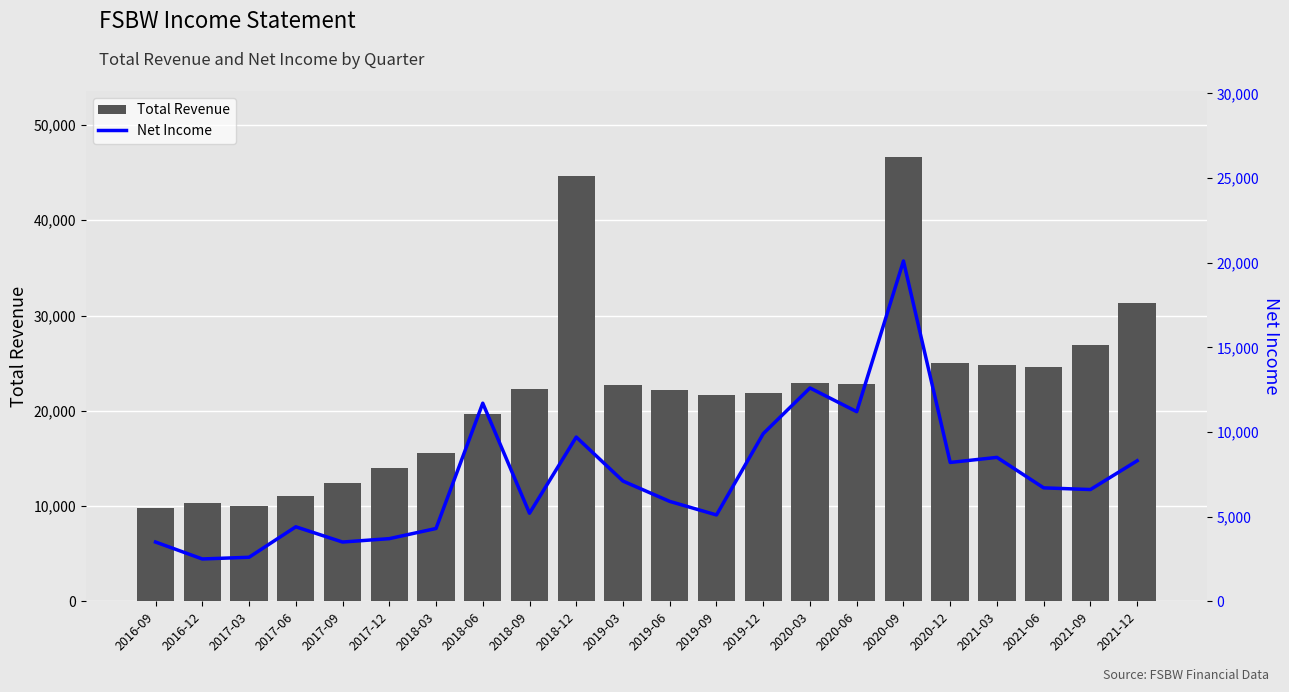

What is the difference between the highest and lowest values at 2020-12?

16800